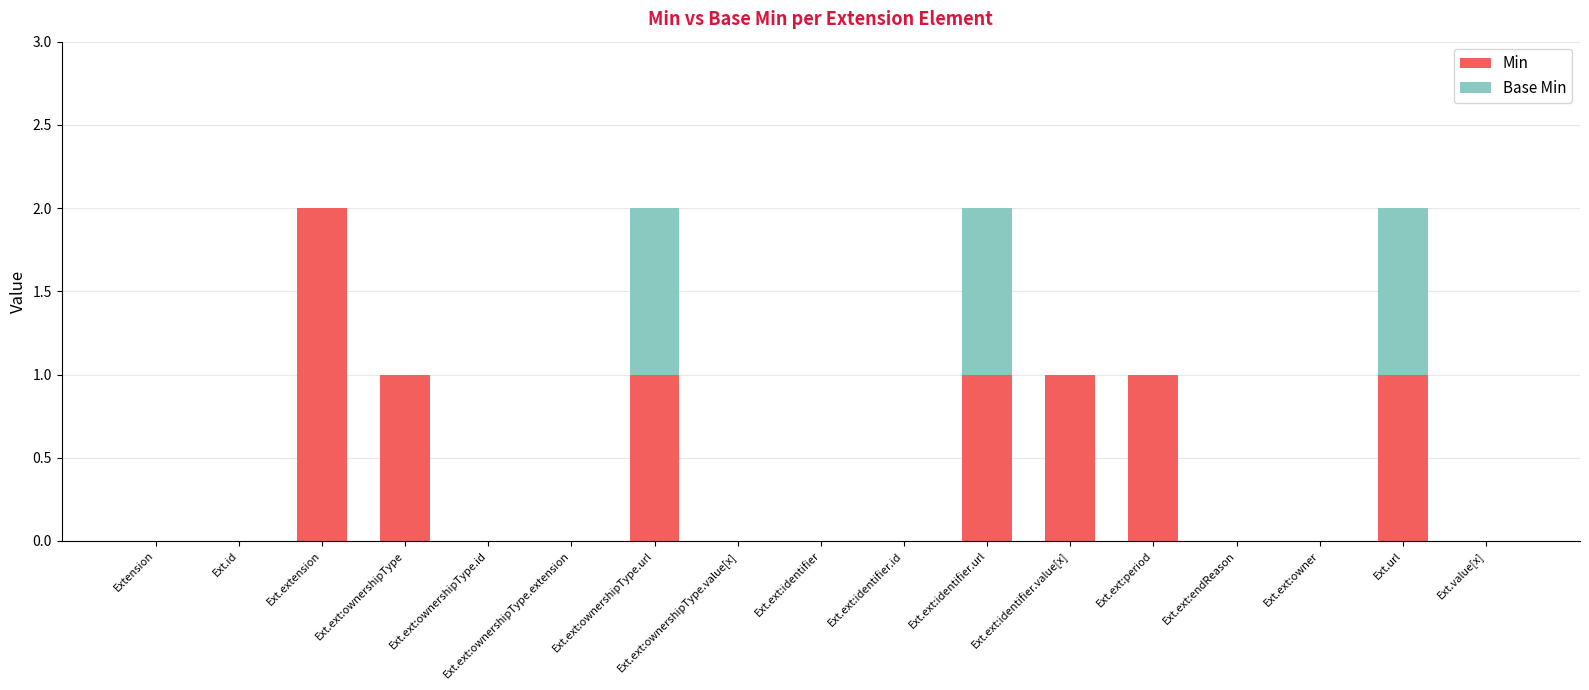

True or false: Min has a value of 2 at Ext.ext:ownershipType.

False